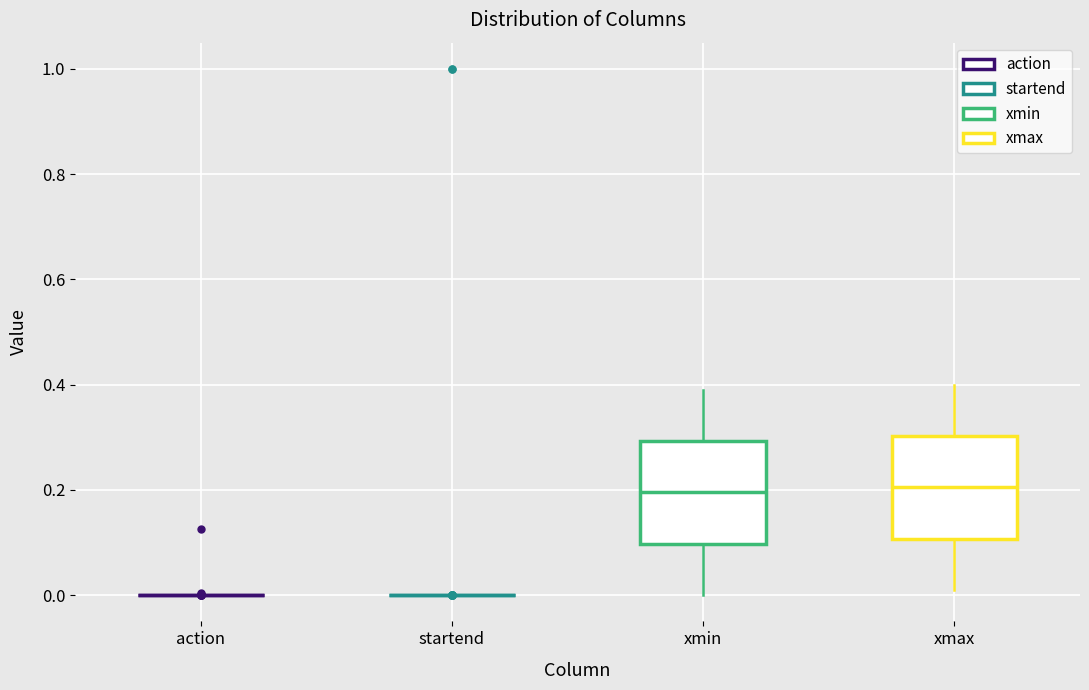

Where is the lower edge of the box for xmin on the y-axis? The values are not printed on the chart, so give them approximately, as read against the axis.

0.10